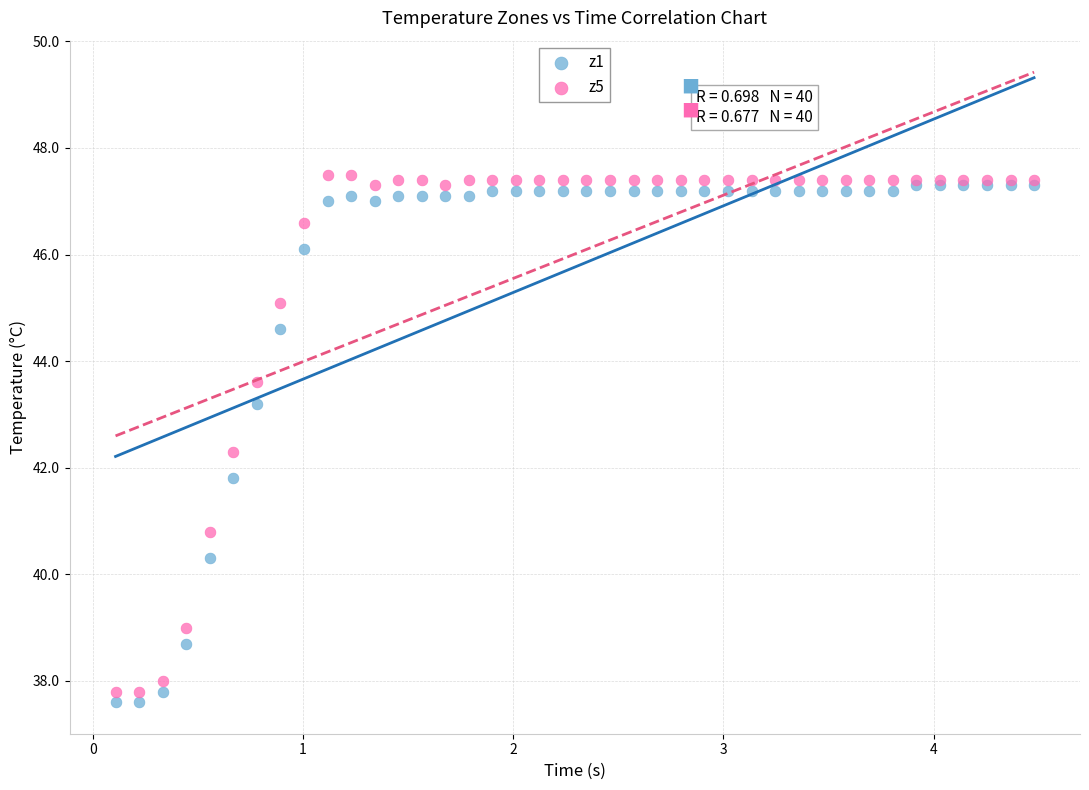

What are all the series names shown in the legend?

z1, z5